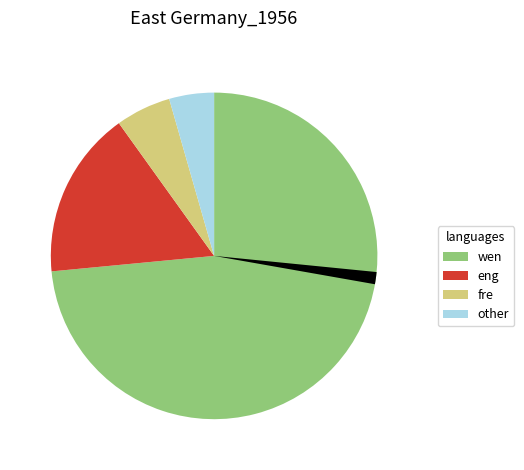

Is there a majority slice in this chart?

Yes